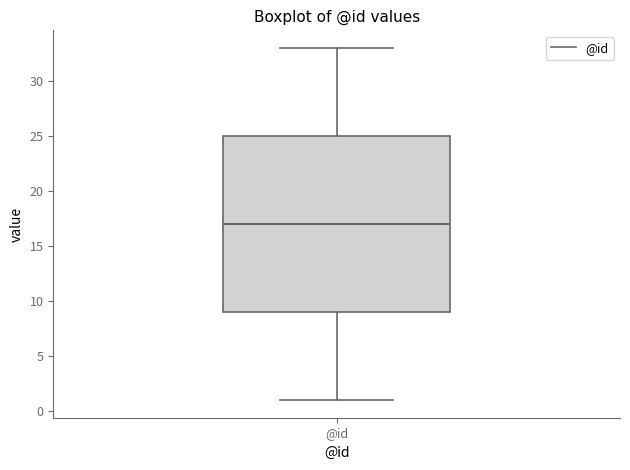

Read this box plot against the y-axis: the position of the median line, the range covered by the box, and the ends of both whiskers. The values are not printed on the chart, so give them approximately, as read against the axis.

median 17, box 9 to 25, whiskers 1 to 33